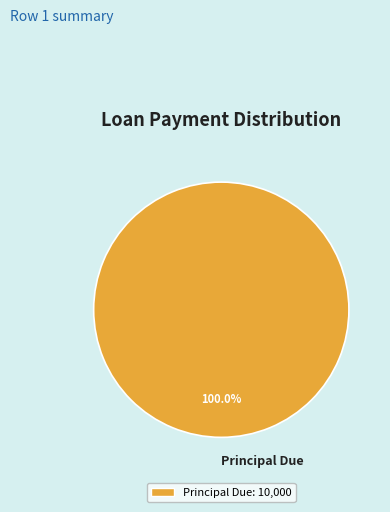

Rank the categories by value from lowest to highest.

Principal Due